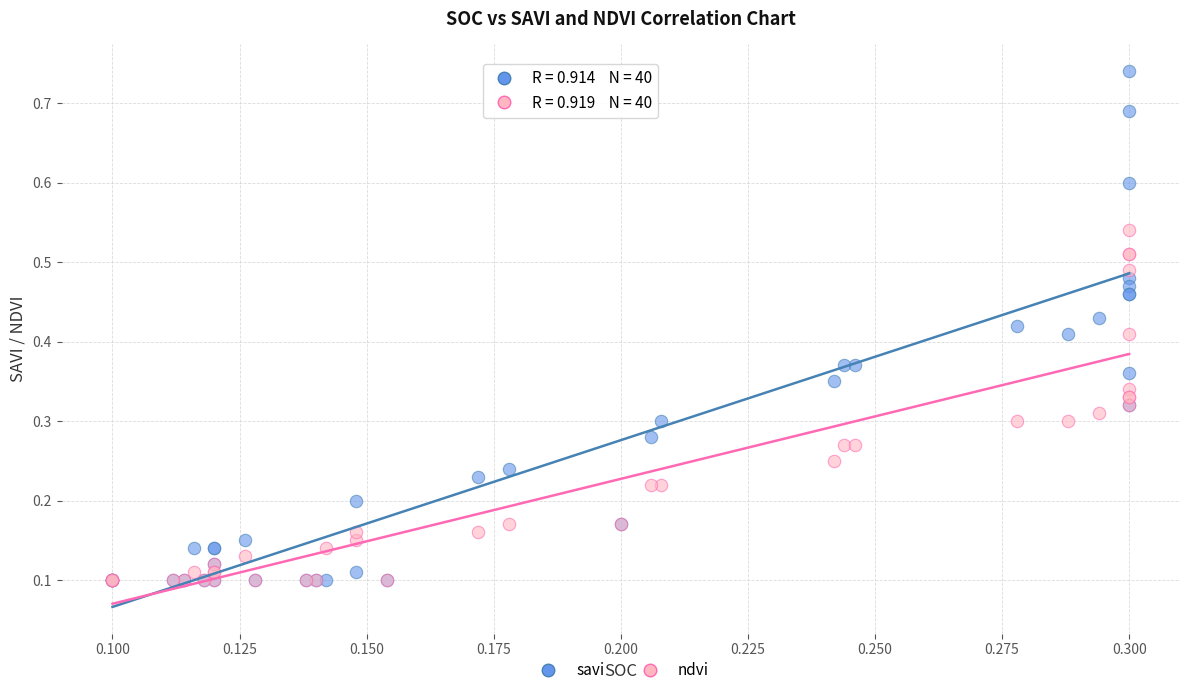

What are all the series names shown in the legend?

savi, ndvi